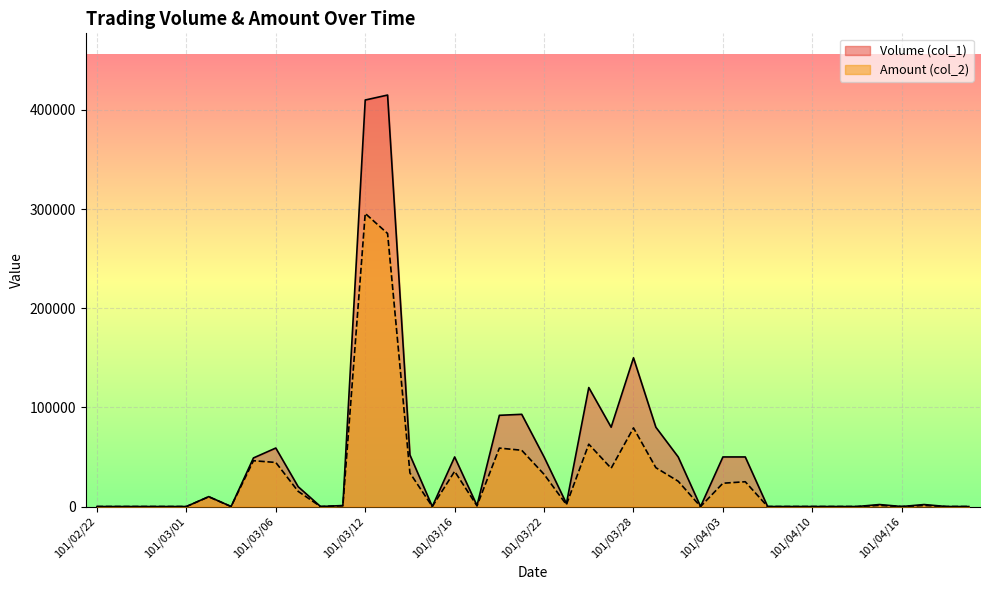

Rank the series at 101/03/20 from highest to lowest value.

Volume (col_1), Amount (col_2)